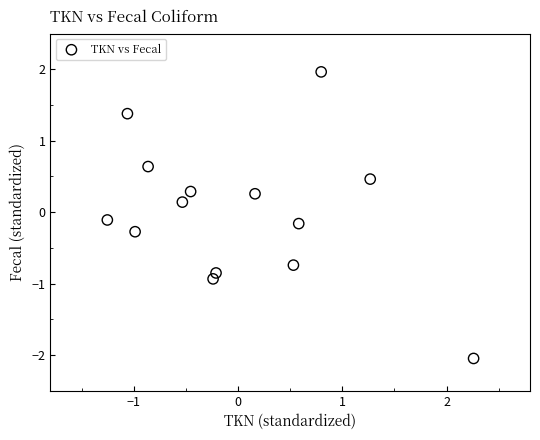

What is the range of X values (max minus min)?

3.5